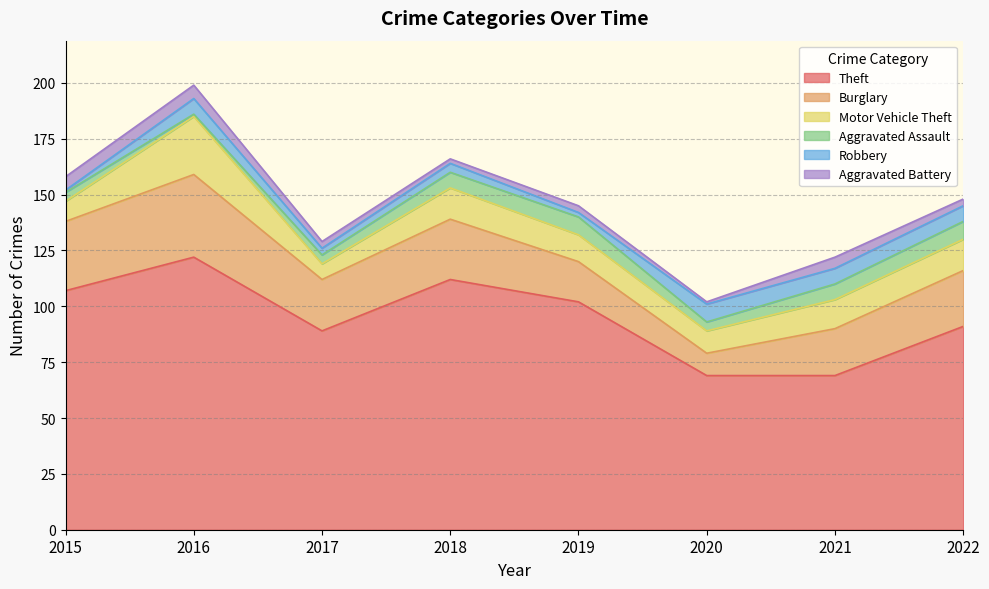

Reading right to left, extract all data points from this chart.

Theft: 2022=91	2021=69	2020=69	2019=102	2018=112	2017=89	2016=122	2015=107
Burglary: 2022=25	2021=21	2020=10	2019=18	2018=27	2017=23	2016=37	2015=31
Motor Vehicle Theft: 2022=14	2021=13	2020=10	2019=12	2018=14	2017=7	2016=26	2015=9
Aggravated Assault: 2022=8	2021=7	2020=4	2019=8	2018=7	2017=4	2016=1	2015=4
Robbery: 2022=7	2021=7	2020=8	2019=2	2018=4	2017=3	2016=7	2015=1
Aggravated Battery: 2022=3	2021=5	2020=1	2019=3	2018=2	2017=3	2016=6	2015=6